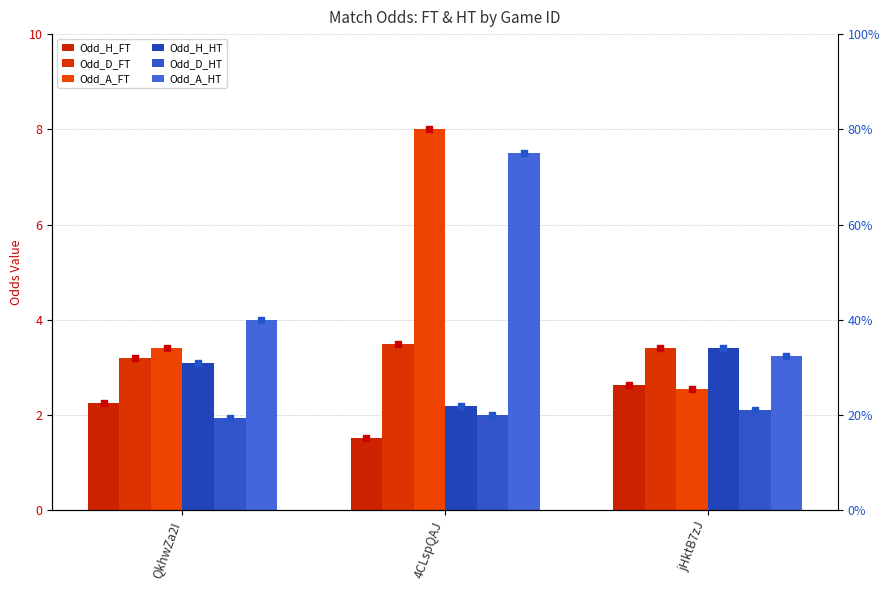

What is the total value across all series at 4CLspQAJ?

24.7